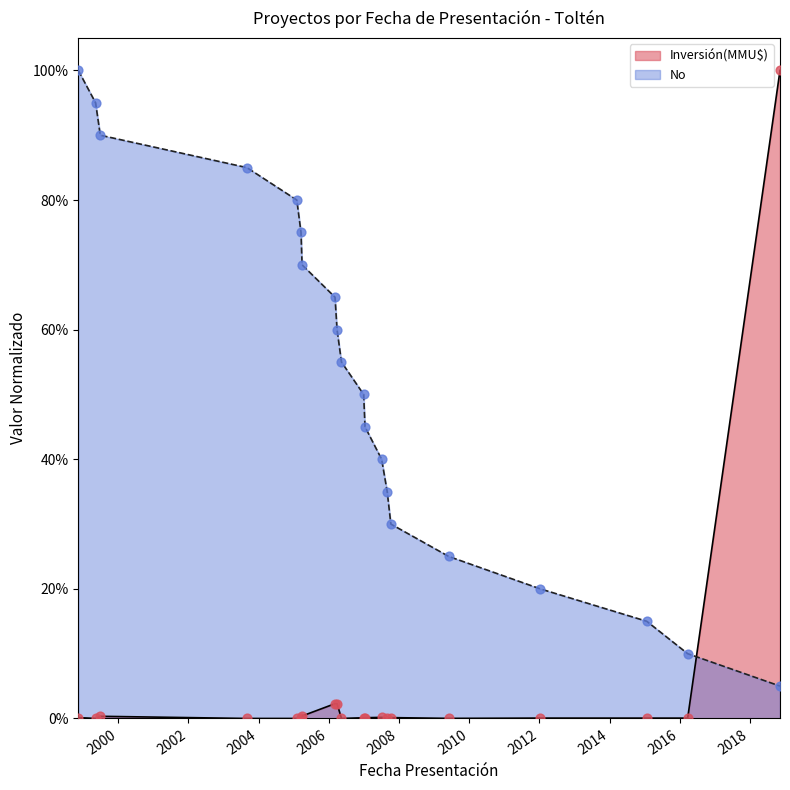

Which has a higher value, 02/06/2009 or 09/11/2018?

09/11/2018